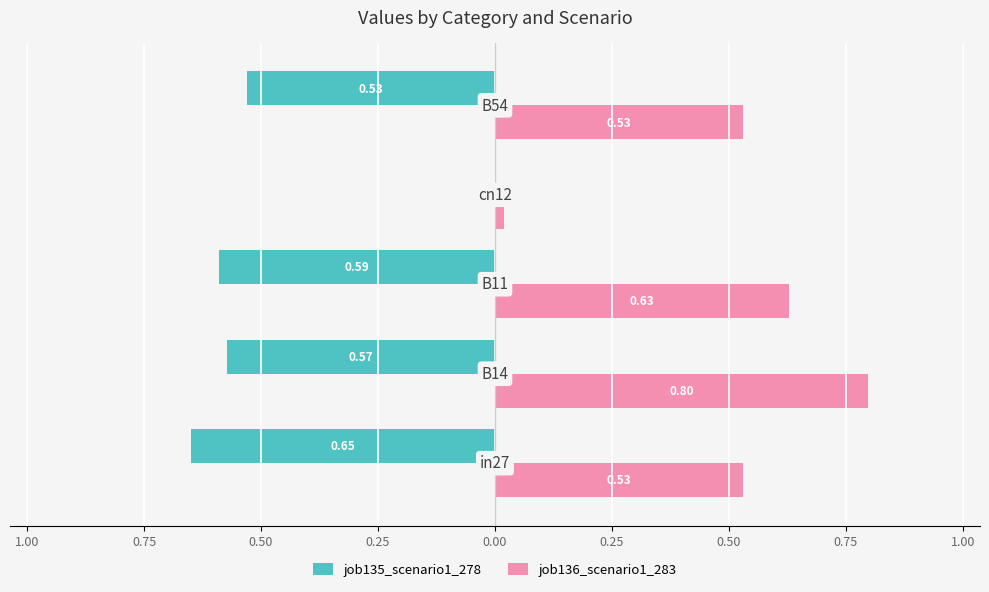

What are all the series names shown in the legend?

job135_scenario1_278, job136_scenario1_283